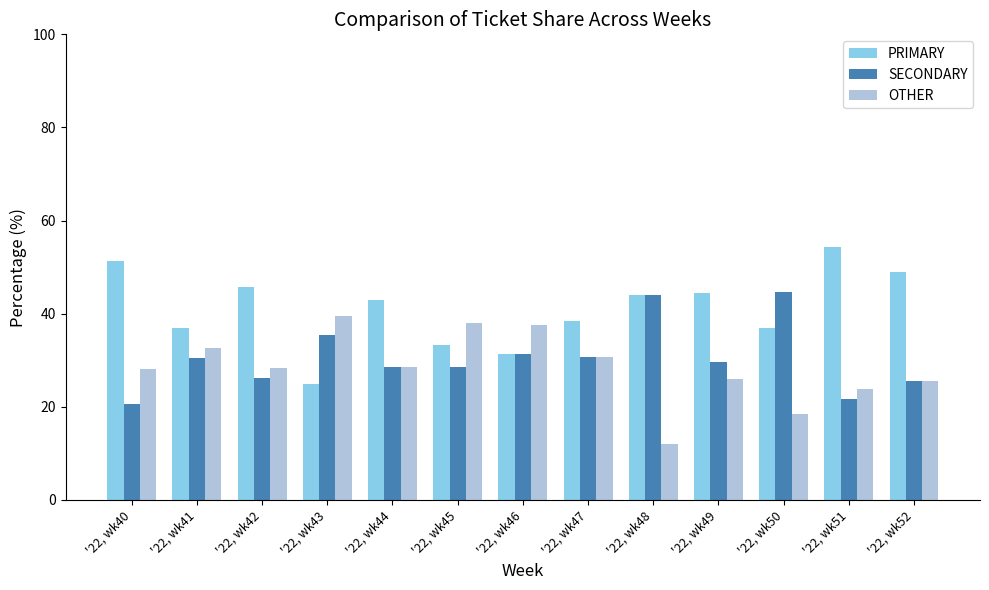

What value does the SECONDARY series have at '22, wk51?

21.7